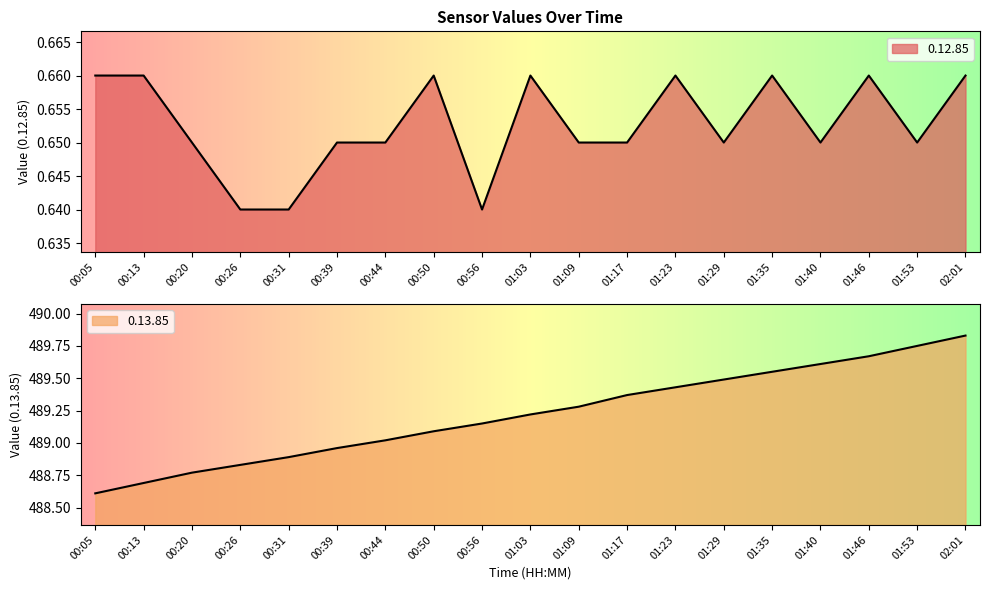

True or false: 0.12.85 and 0.13.85 intersect in this chart.

False